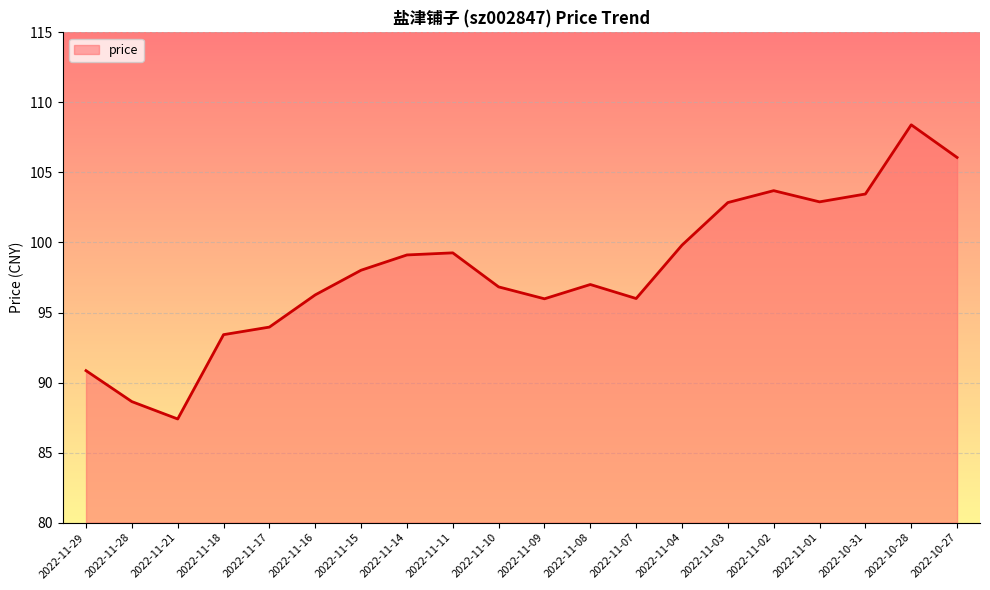

What is the difference between the values at 2022-11-01 and 2022-11-17?

8.9